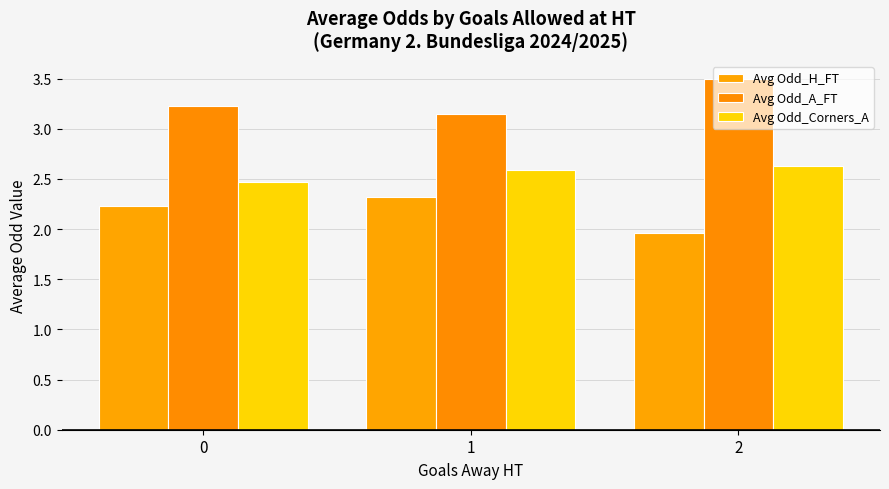

What is the sum of the Avg Odd_A_FT values at 0 and 1?

6.4